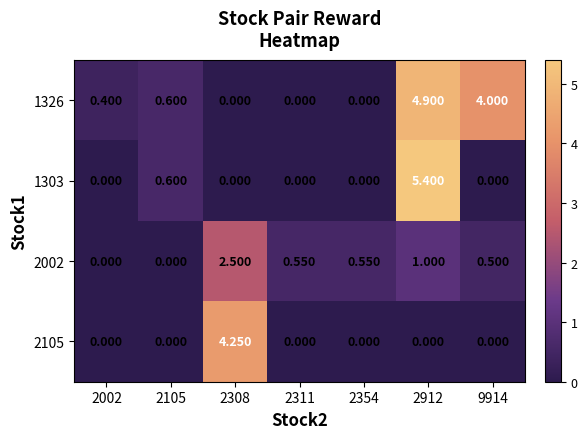

Reading left to right, list all the values displayed in this chart.

1326: 2002=0.4	2105=0.6	2308=0.0	2311=0.0	2354=0.0	2912=4.9	9914=4.0
1303: 2002=0.0	2105=0.6	2308=0.0	2311=0.0	2354=0.0	2912=5.4	9914=0.0
2002: 2002=0.0	2105=0.0	2308=2.5	2311=0.6	2354=0.6	2912=1.0	9914=0.5
2105: 2002=0.0	2105=0.0	2308=4.2	2311=0.0	2354=0.0	2912=0.0	9914=0.0